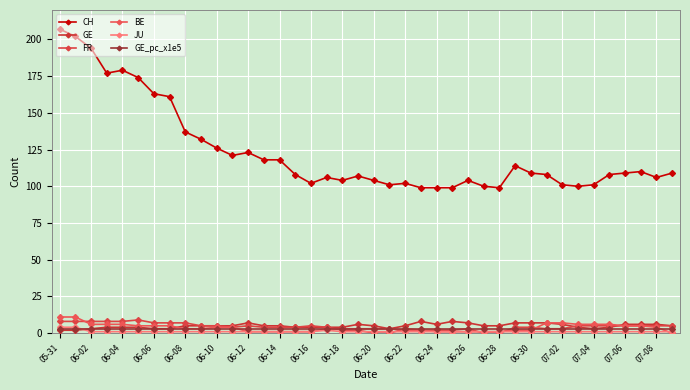

Count the number of data series in this chart.

6